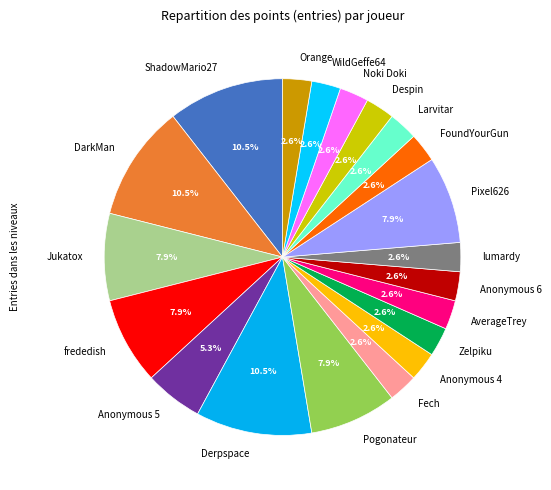

Is the sum of Anonymous 4 and Larvitar greater than half?

No